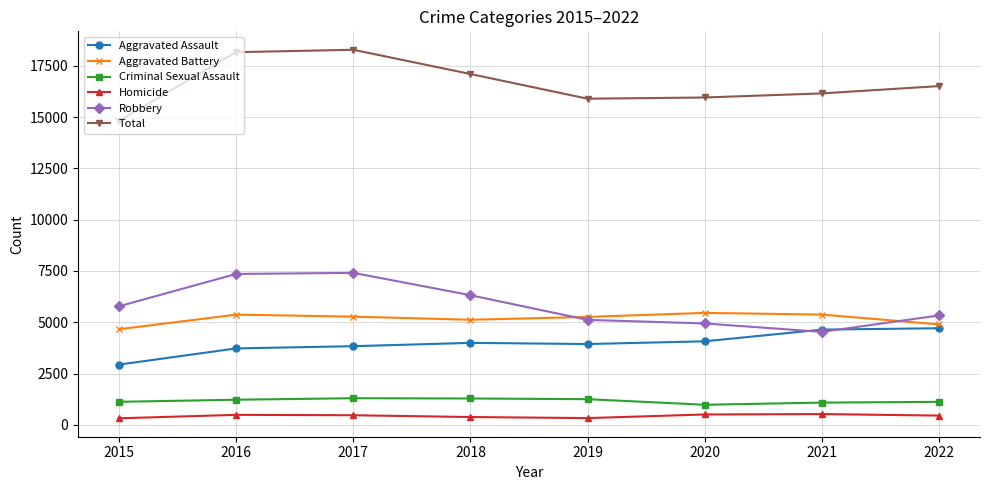

True or false: Homicide and Robbery cross at least once.

False